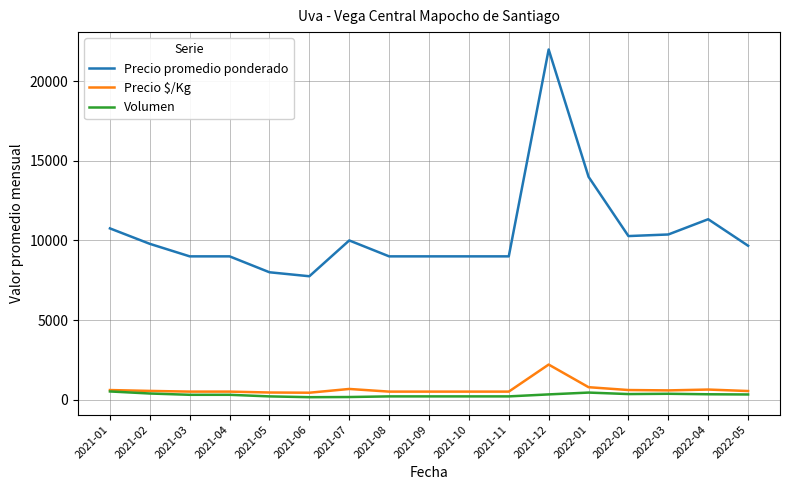

Does the chart have visible grid lines?

Yes